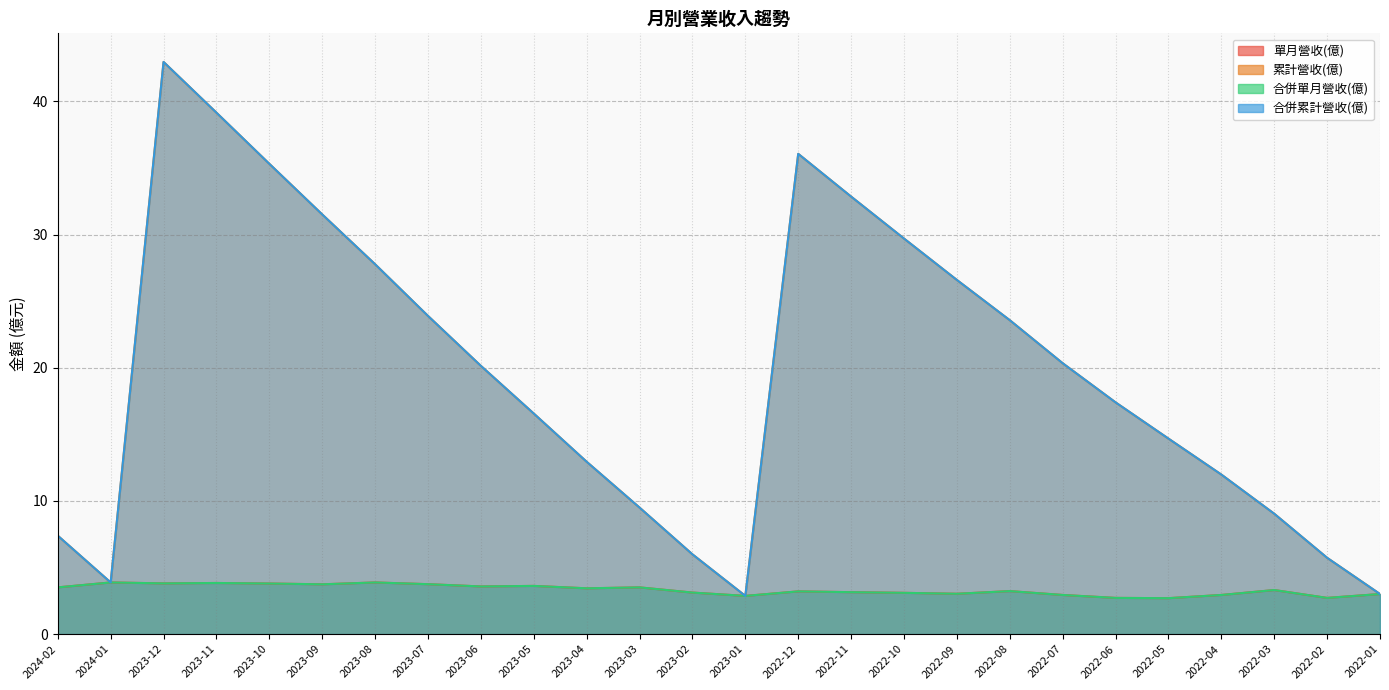

Where does the 合併單月營收(億) series first go above 3?

2024-02